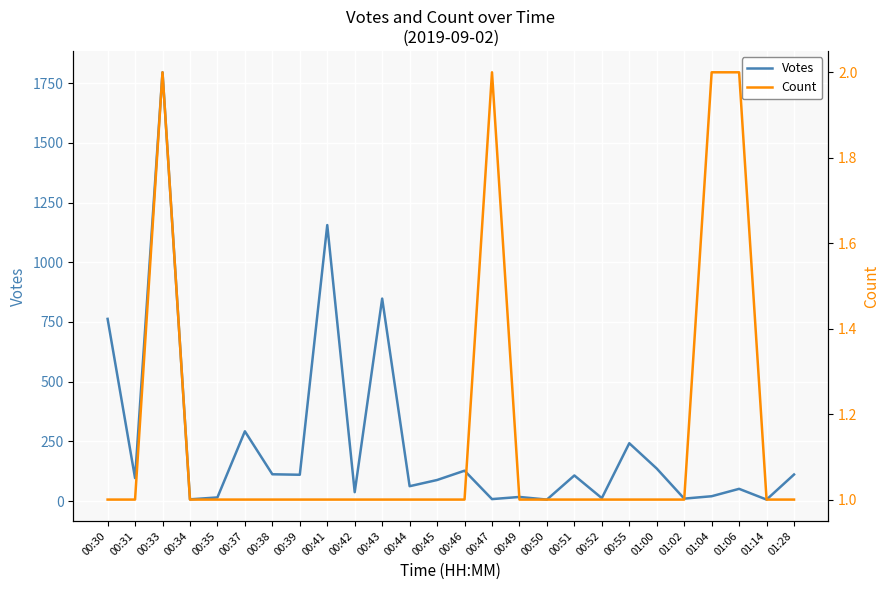

What is the difference between the maximum and minimum values in the Count series?

1